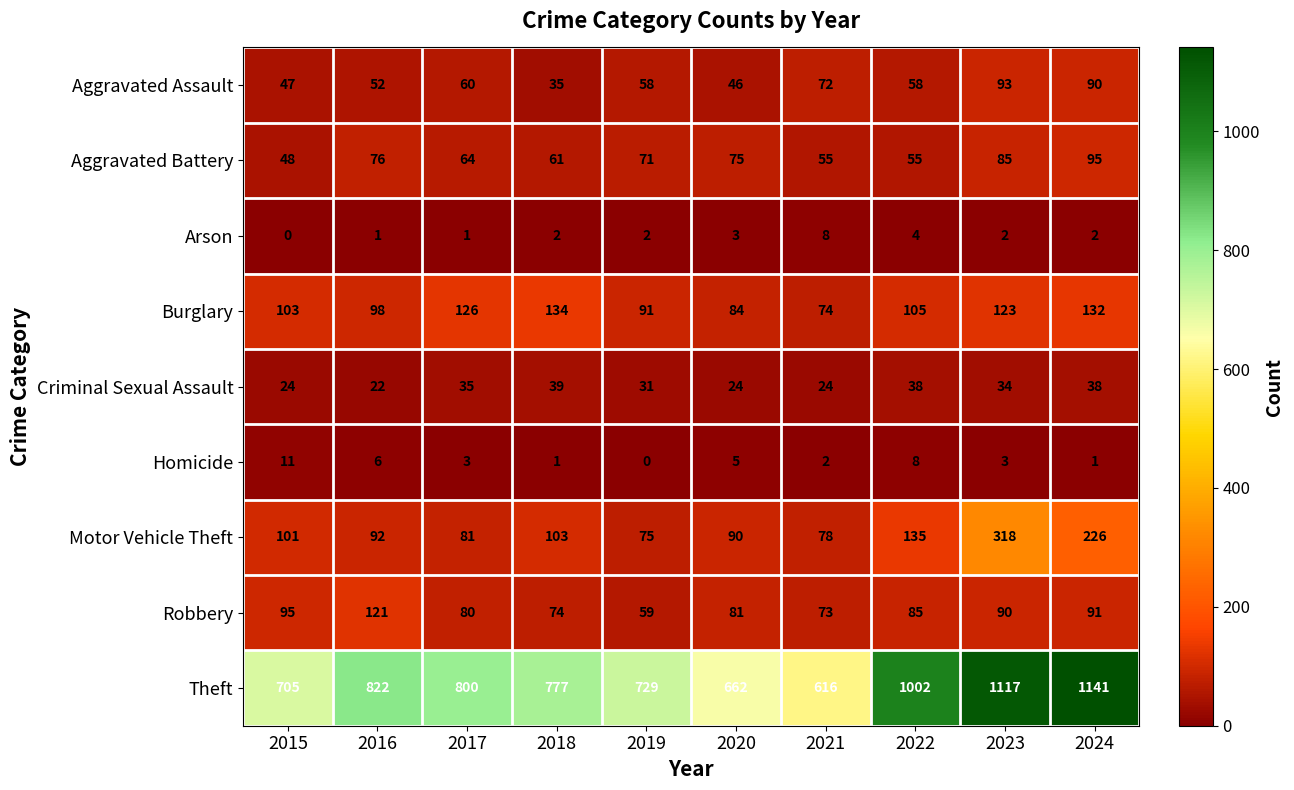

What is the difference between the highest and lowest values at 2019?

729